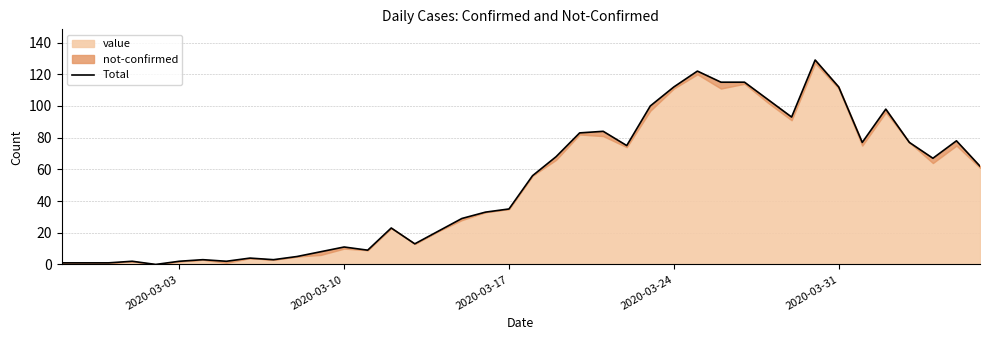

How many interior local peaks (higher than both neighbors) does the data have?

10